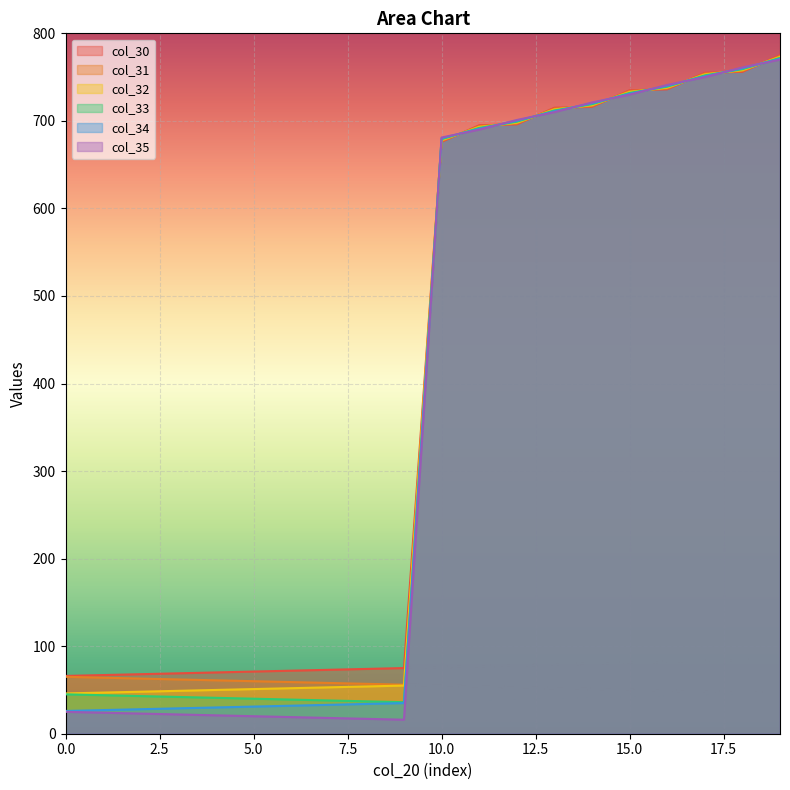

At which category is the sum across all series the highest?

19